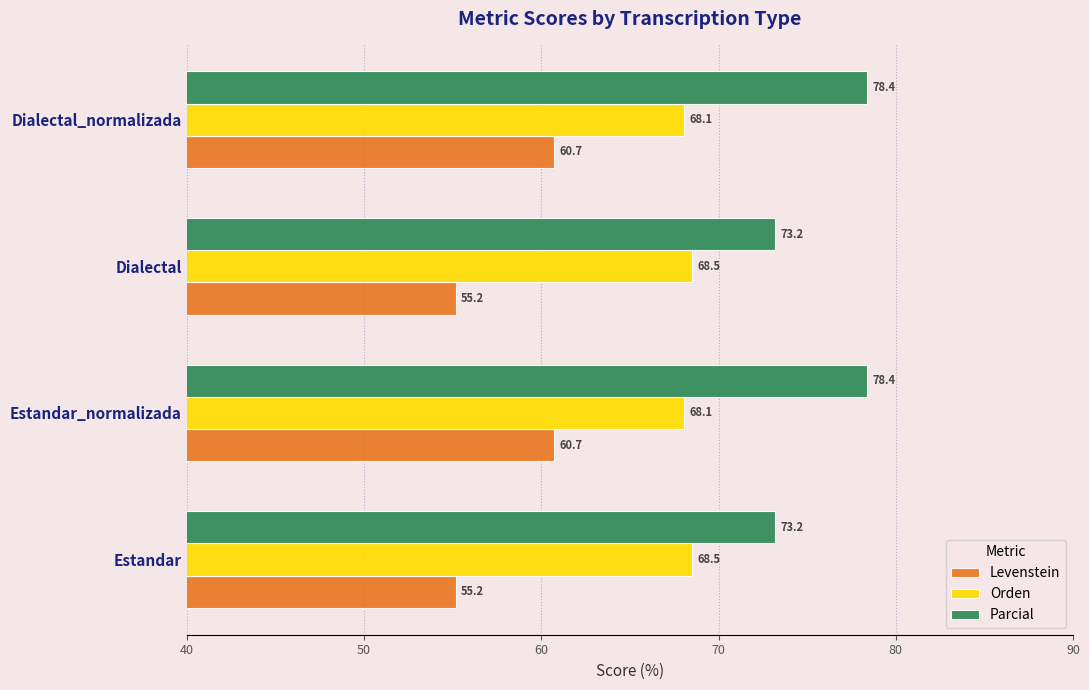

What are all the series names shown in the legend?

Levenstein, Orden, Parcial